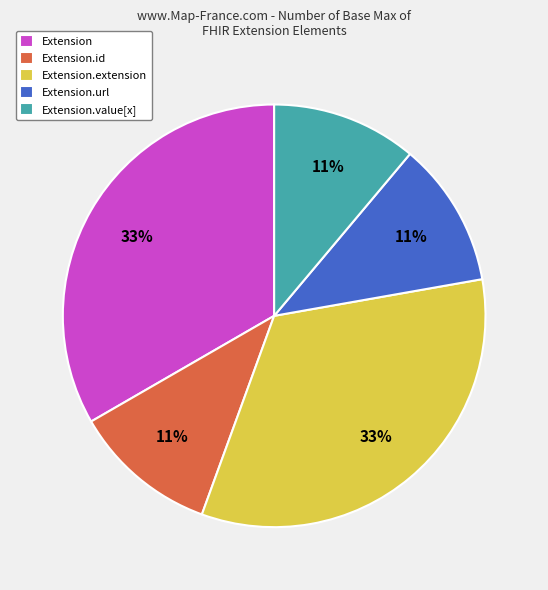

The Extension.value[x] slice represents 2% of the pie. True or false?

False